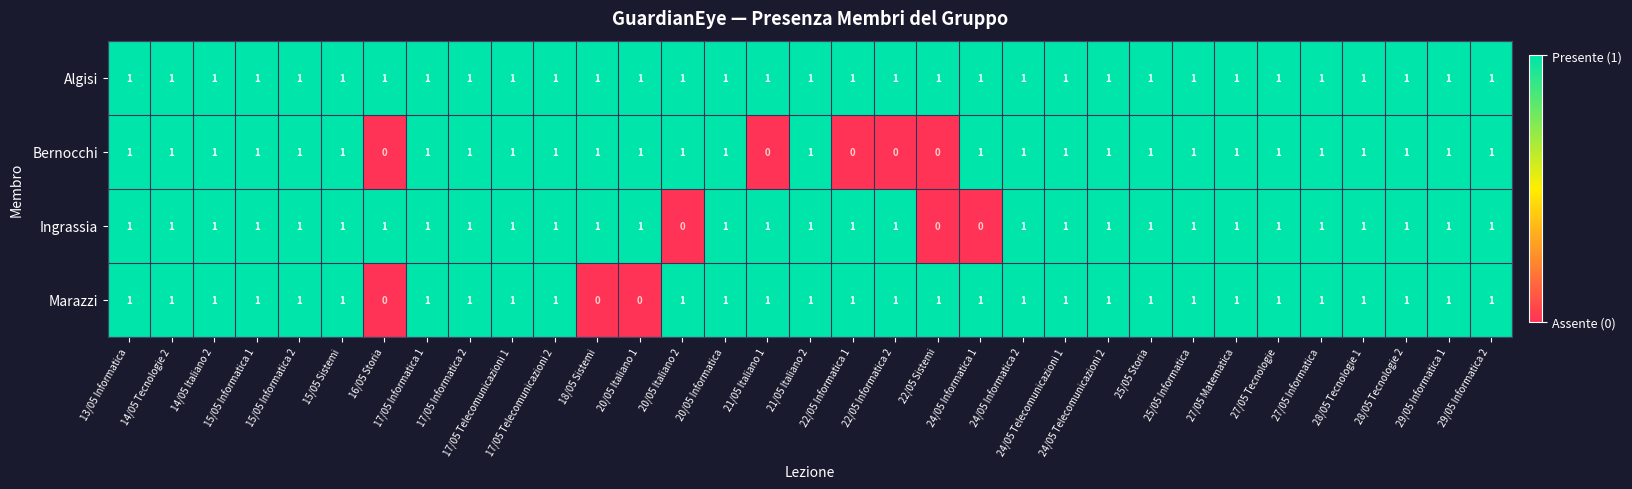

At how many categories does at least one series exceed 0?

33